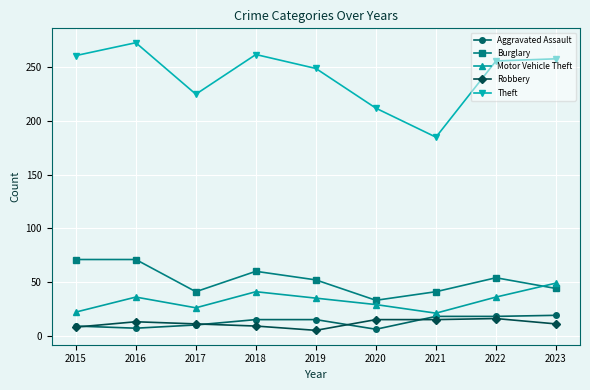

How many data points does each series have?

9